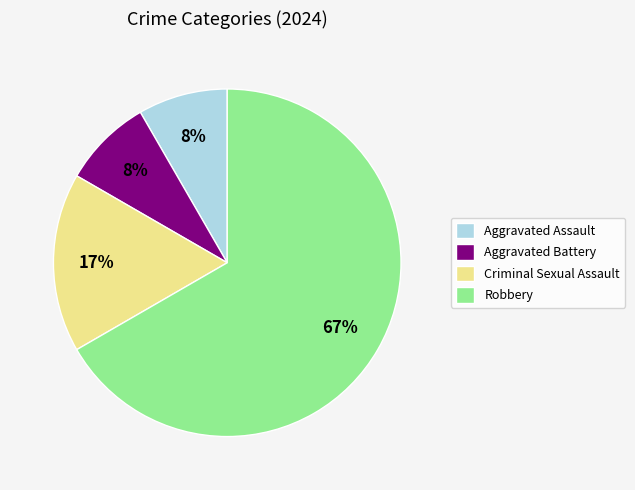

Is it true that Criminal Sexual Assault is 17% of the pie?

True